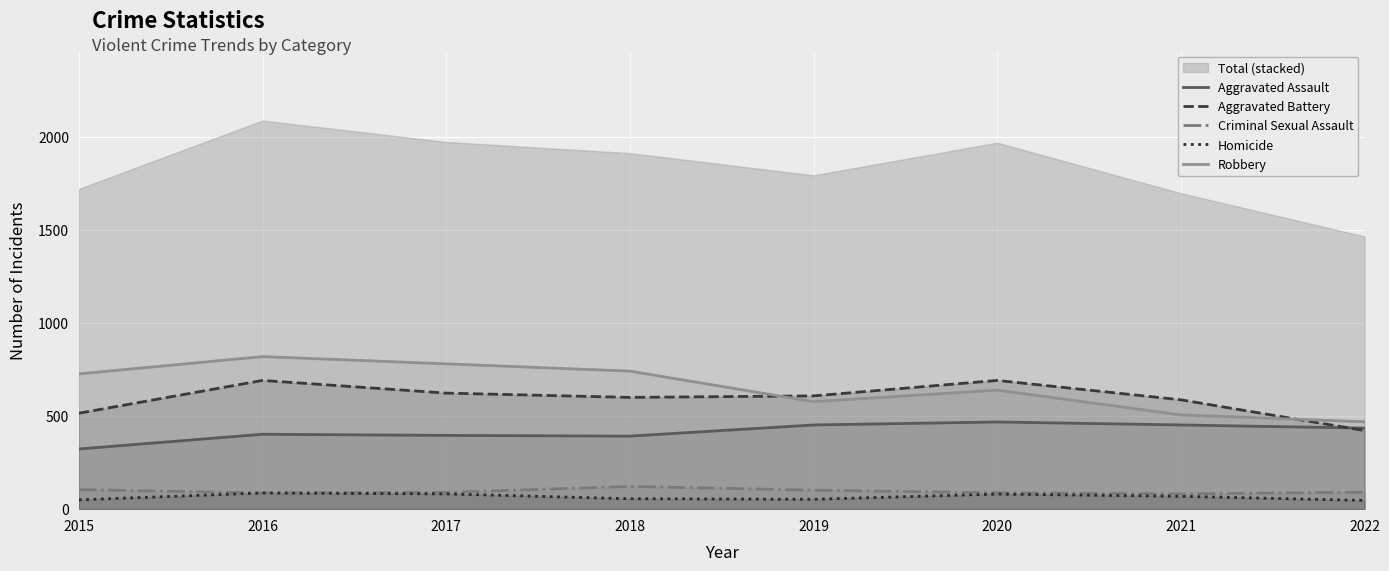

True or false: Robbery has a value of 1370 at 2016.

False